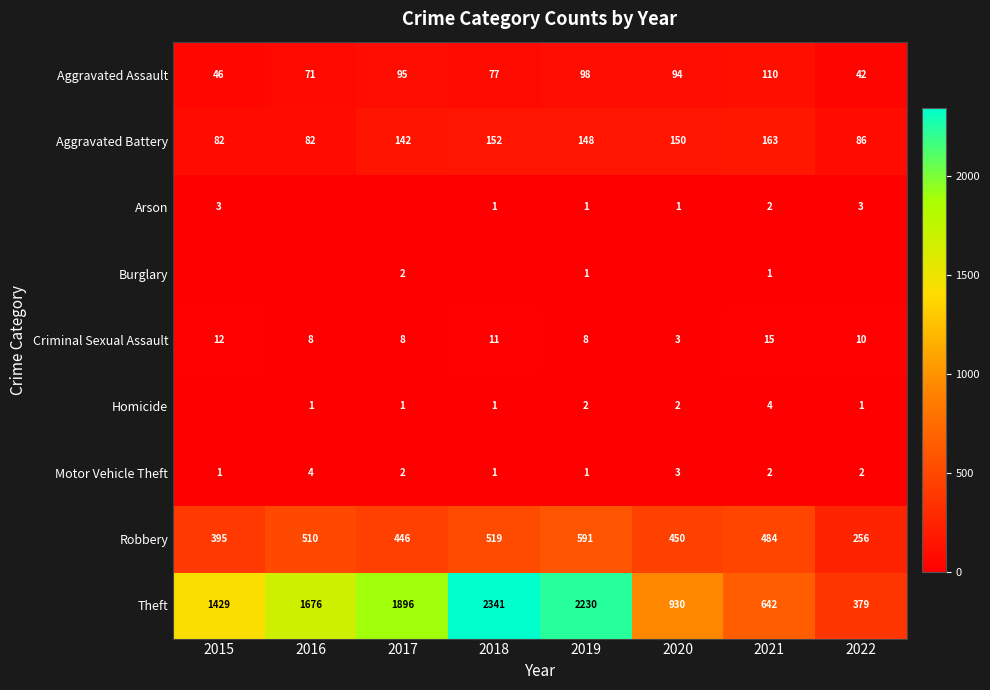

True or false: Aggravated Battery has a value of 82 at 2015.

True